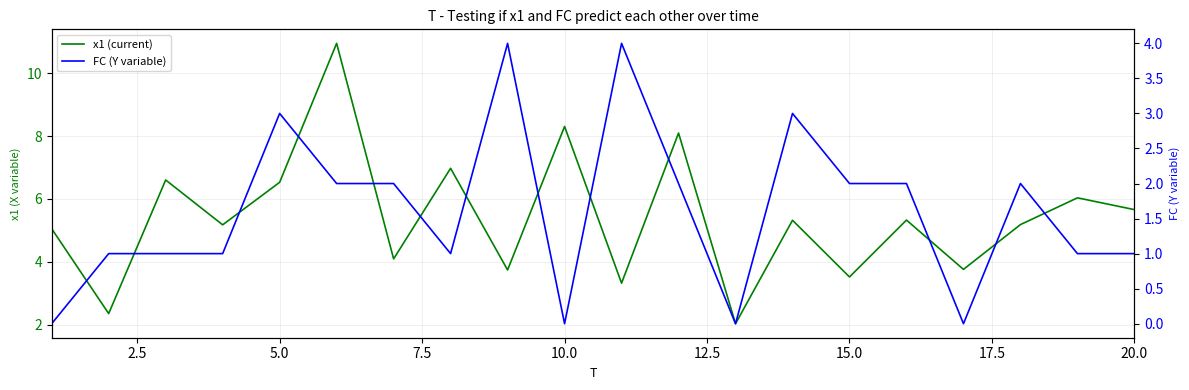

What is the value of the x1 (current) point at the 2nd from the left?

2.4